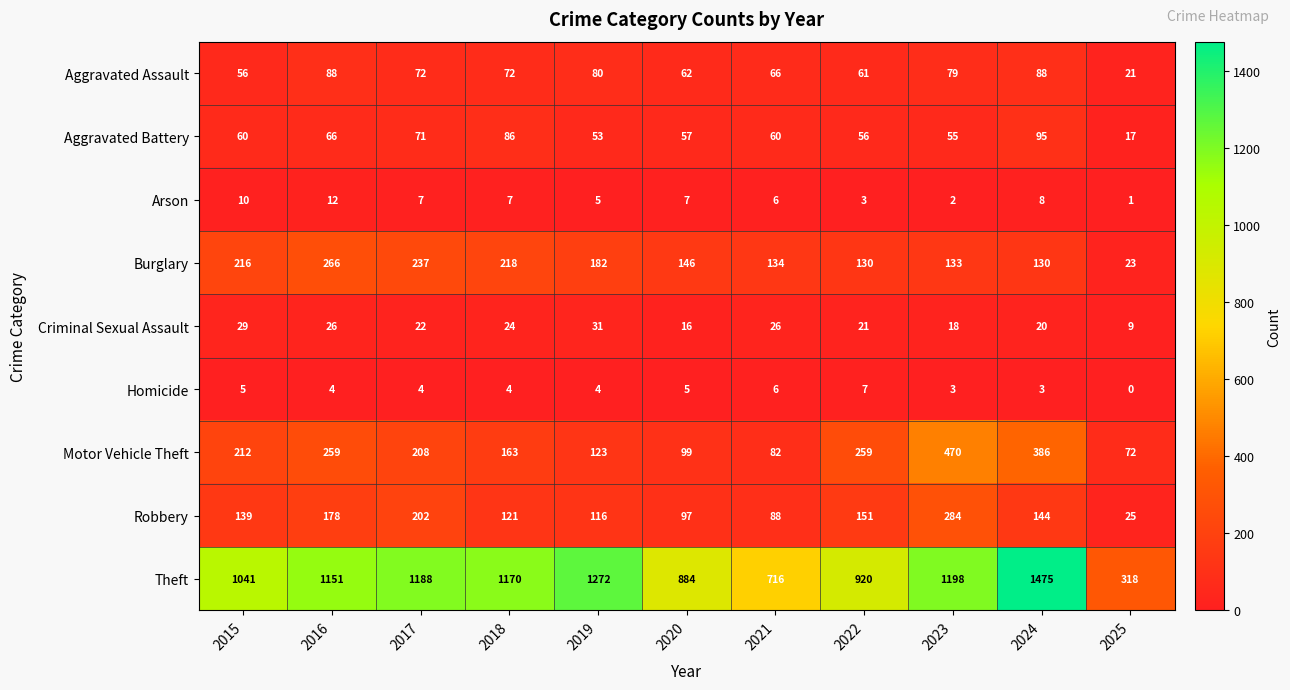

What is the difference between the Robbery values at 2021 and 2015?

51